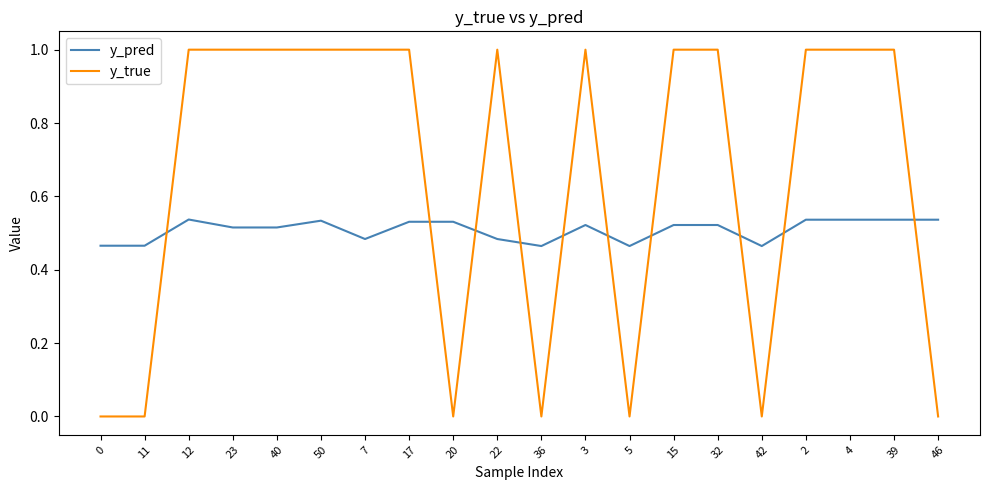

What is the highest value of the y_true series?

1.0